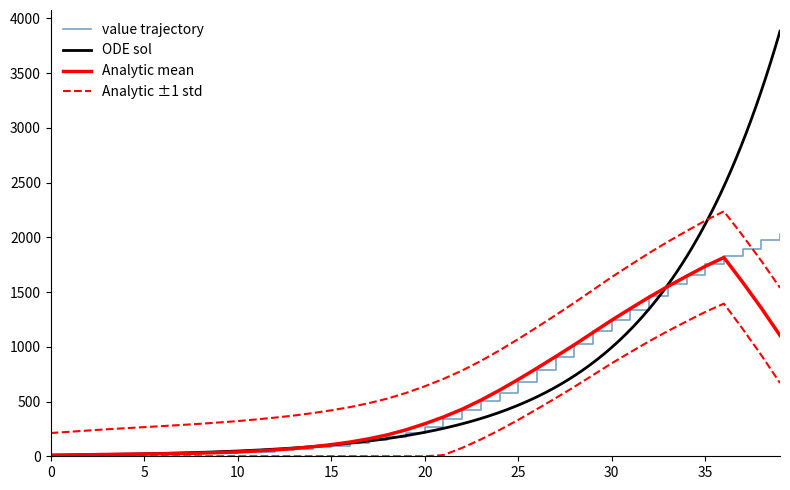

What is the ratio of the value at 2020-04-04 to the value at 2020-04-01?

1.1